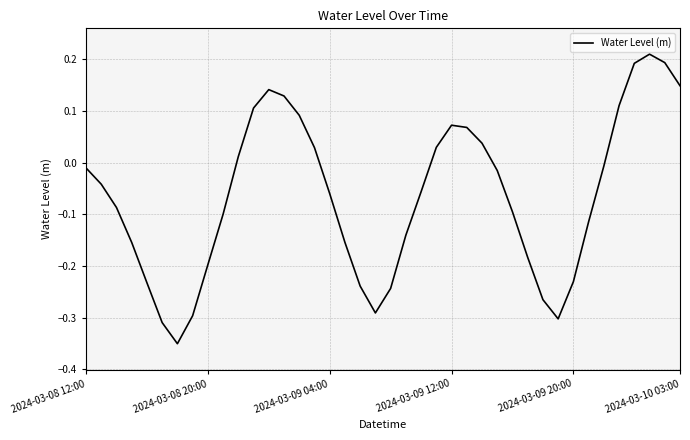

How many lines are shown in the chart?

1